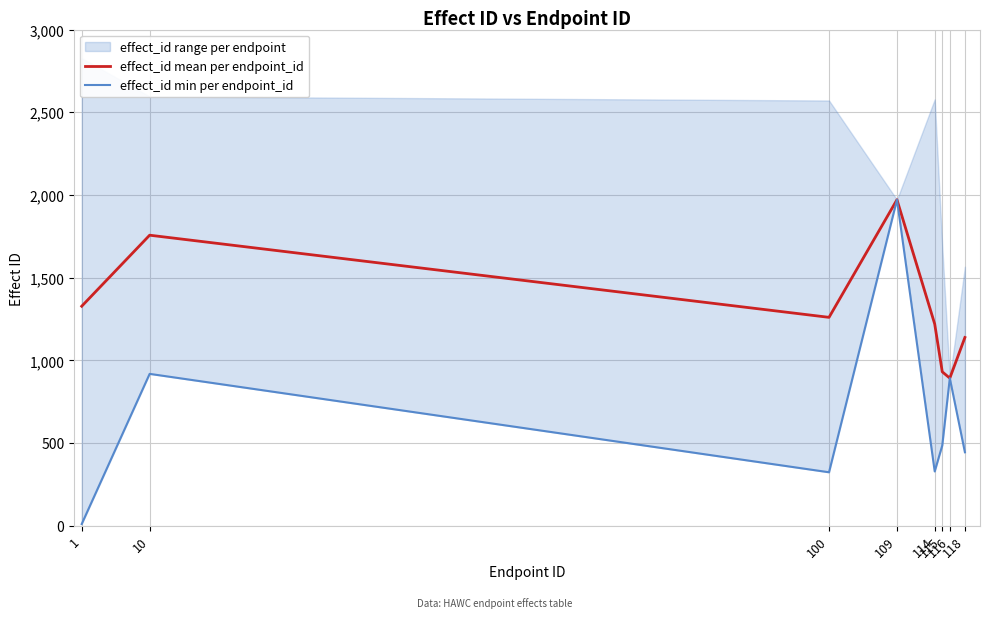

Is the value of effect_id mean per endpoint_id at 114 greater than the value of effect_id min per endpoint_id at 115?

Yes